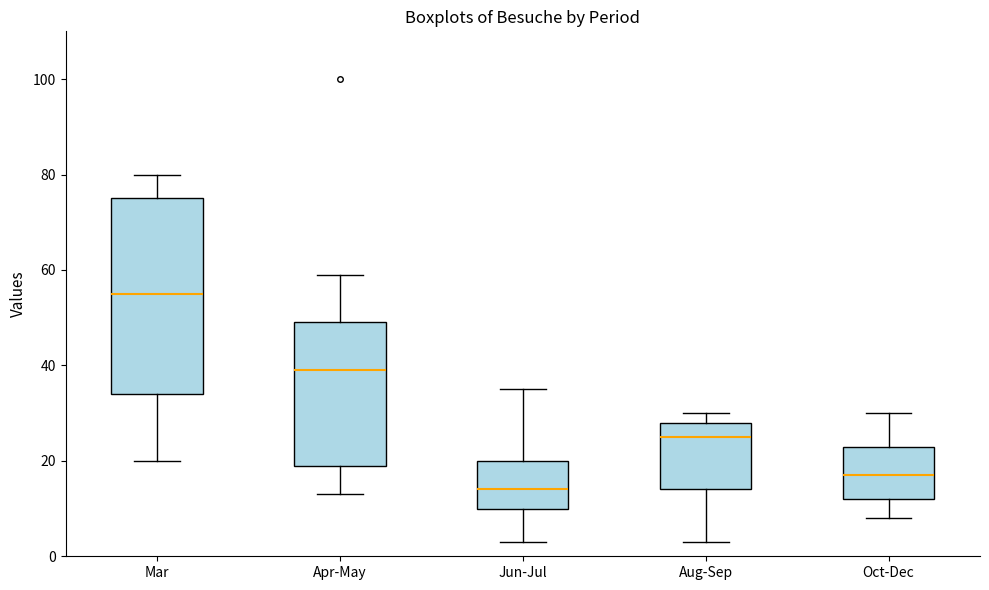

Comparing the boxes themselves (not the whiskers), which one is the tallest?

Mar